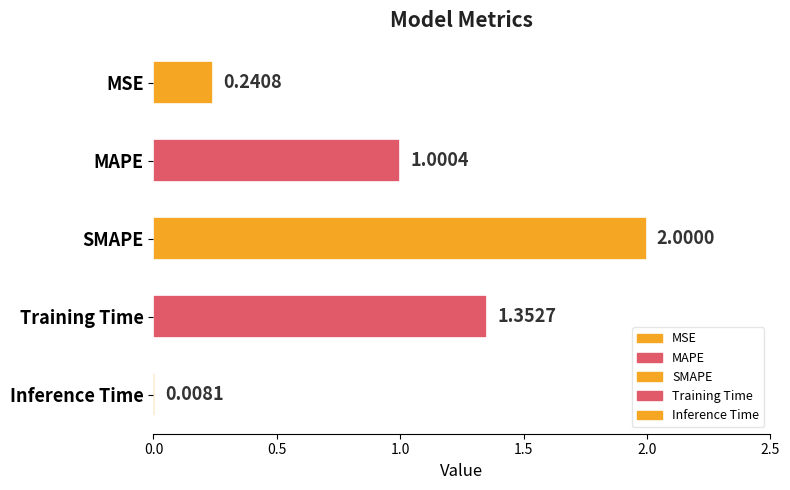

What is the difference between the values at Training Time and MSE?

1.1